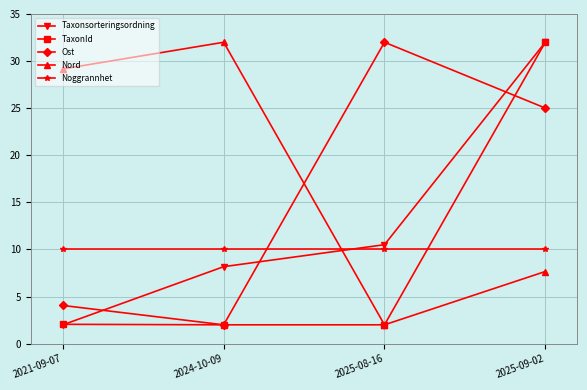

Between which two adjacent categories do Ost and Nord first intersect?

2024-10-09 and 2025-08-16